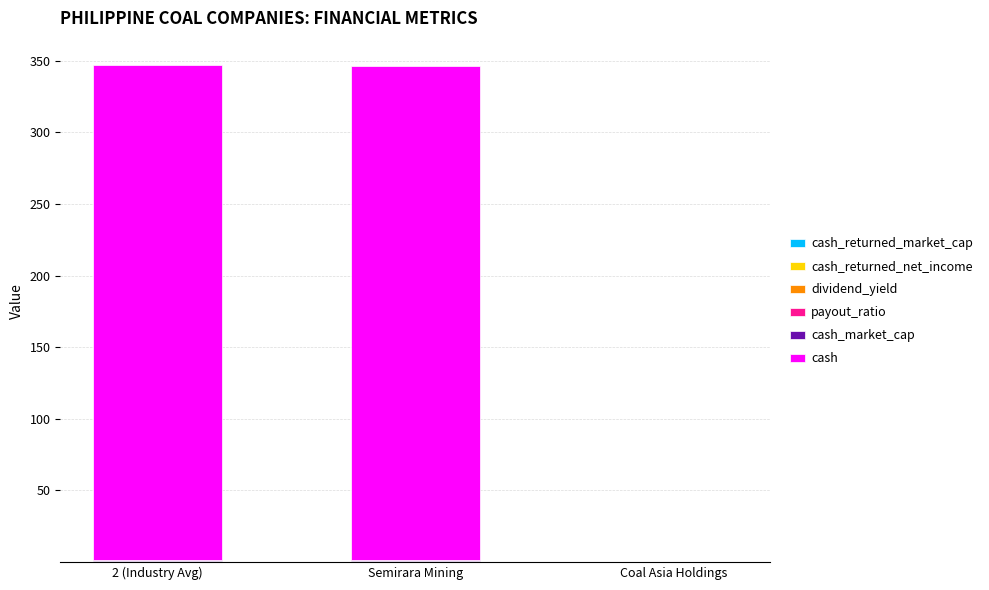

Between Semirara Mining and Coal Asia Holdings, which is larger?

Semirara Mining